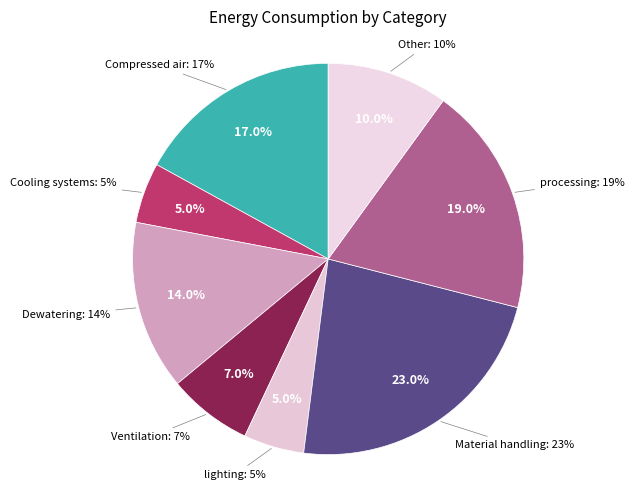

To the nearest percent, what is the combined percentage of Material handling and processing?

42%